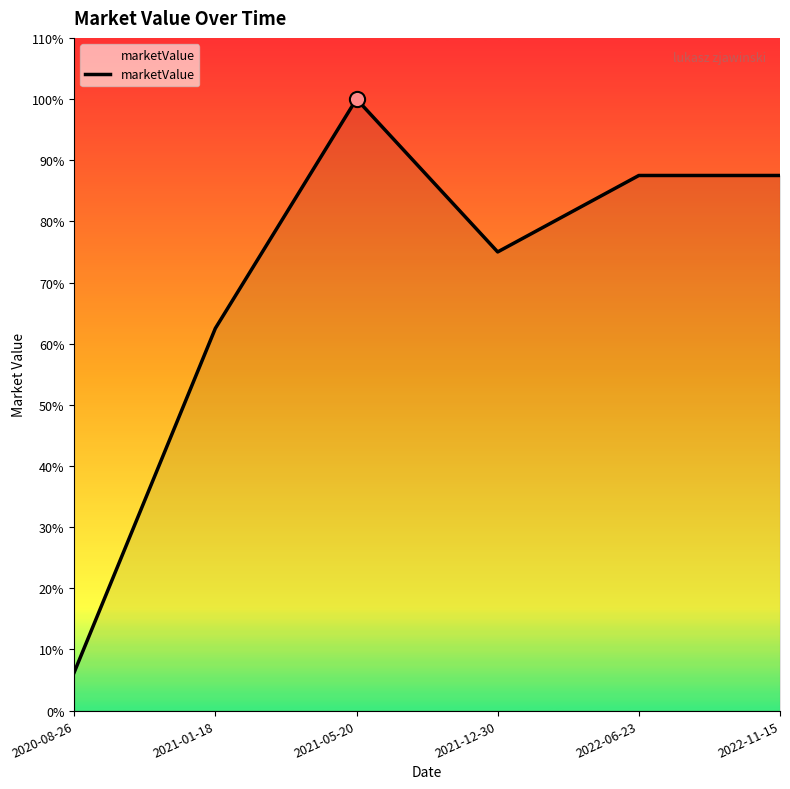

Between 2022-06-23 and 2020-08-26, which is larger?

2022-06-23